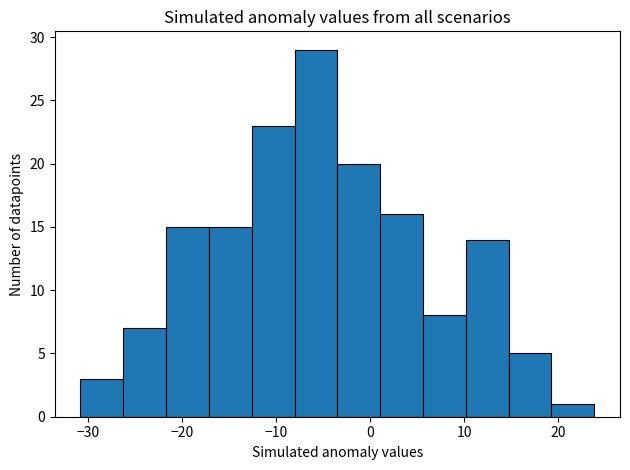

Reading left to right, list every bar in this chart as the range it spans on the x-axis followed by its height. Neither the bar edges nor the heights are printed on the chart, so give them approximately, as read against the axes.

-31 to -26: 3
-26 to -22: 7
-22 to -17: 15
-17 to -13: 15
-13 to -8: 23
-8 to -3: 29
-3 to 1: 20
1 to 6: 16
6 to 10: 8
10 to 15: 14
15 to 19: 5
19 to 24: 1